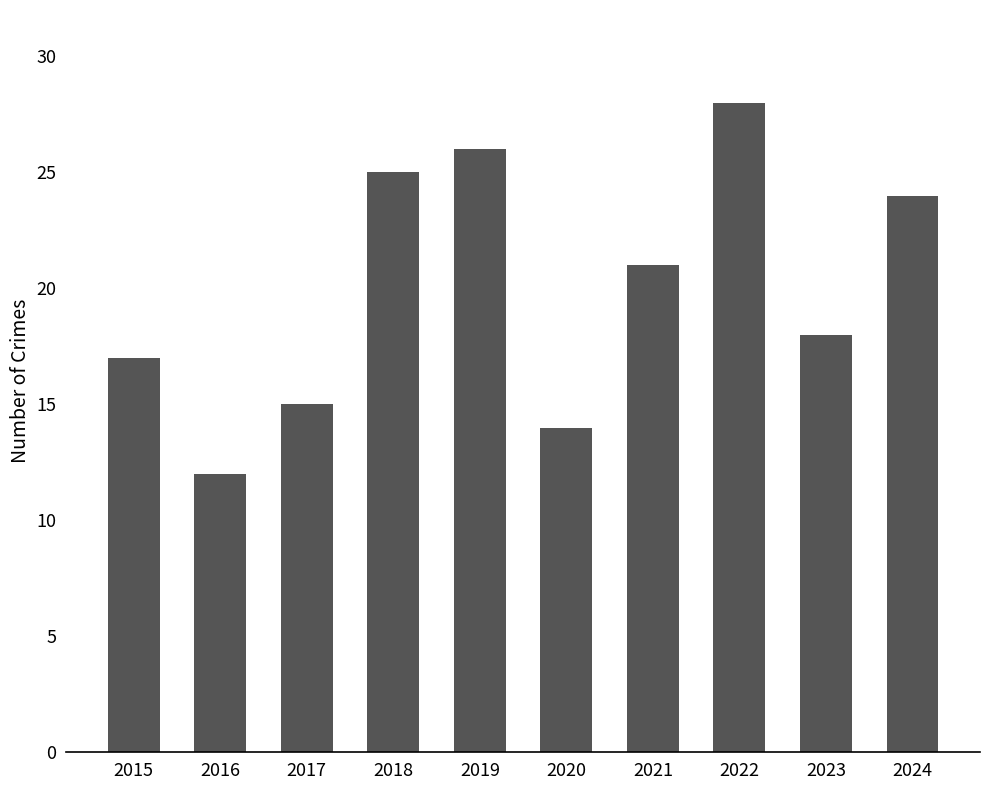

Between 2022 and 2018, which is larger?

2022